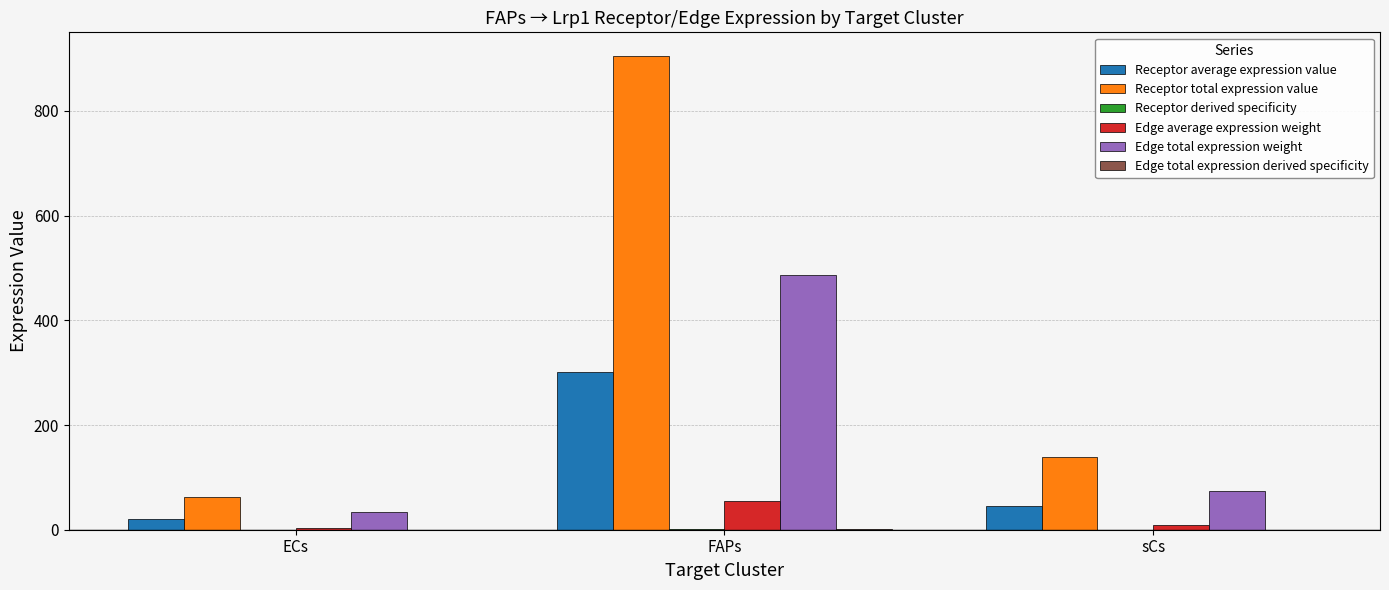

How many data points in Edge total expression weight are above 74?

2